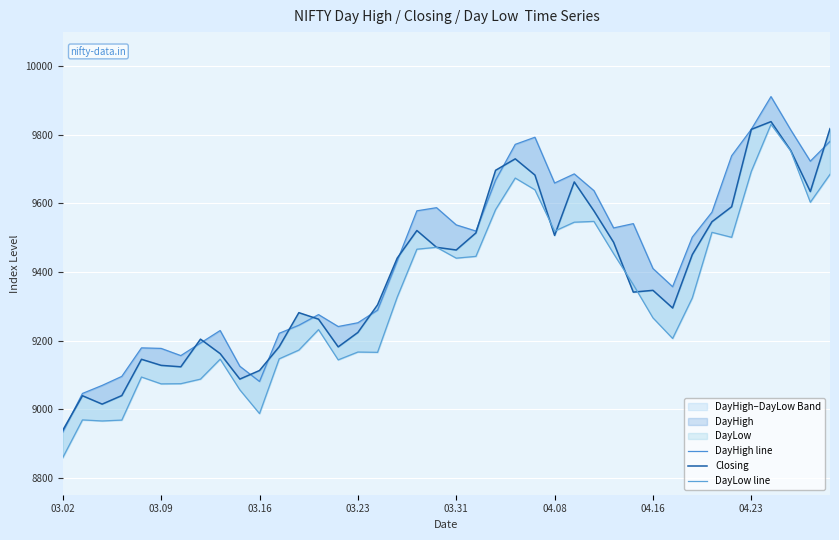

How many values in the DayLow line series are below 9326?

20